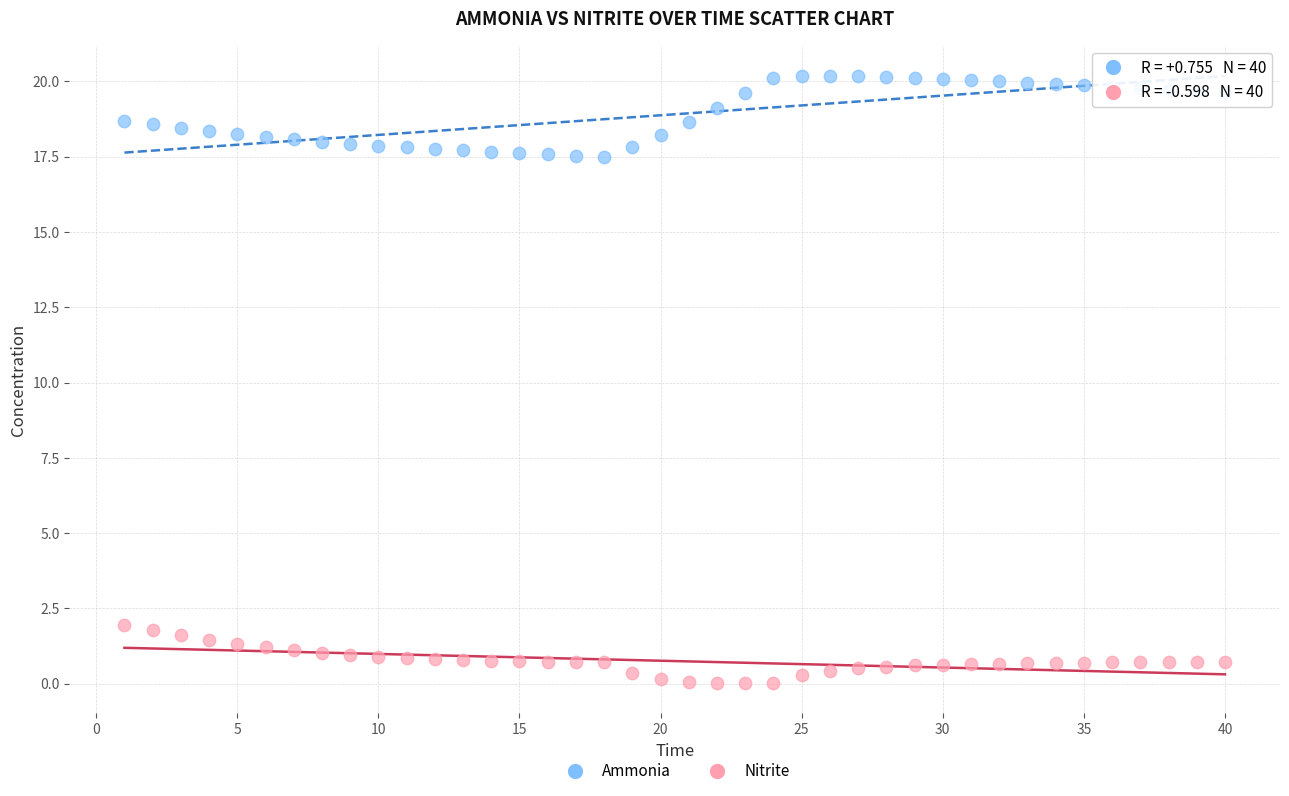

Across all data points, what is the range of Y values (max minus min)?

20.2